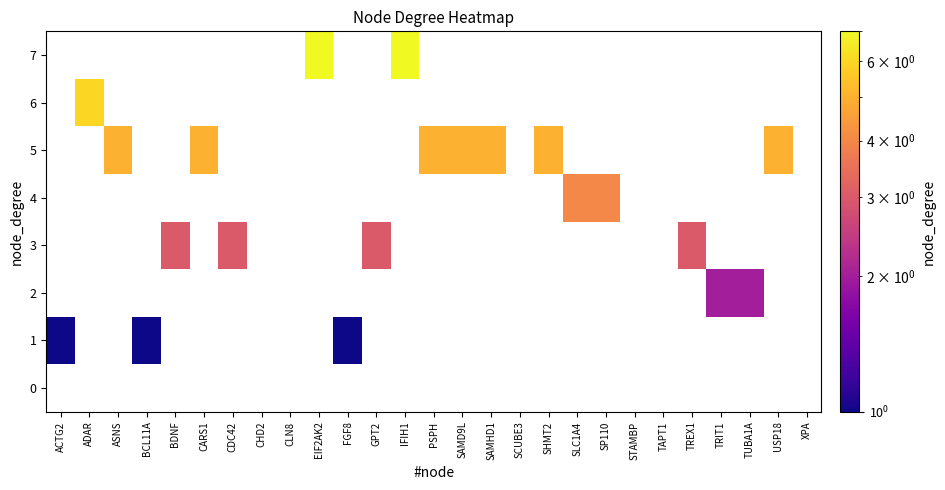

Which category has the lowest value in the 2 series?

ACTG2